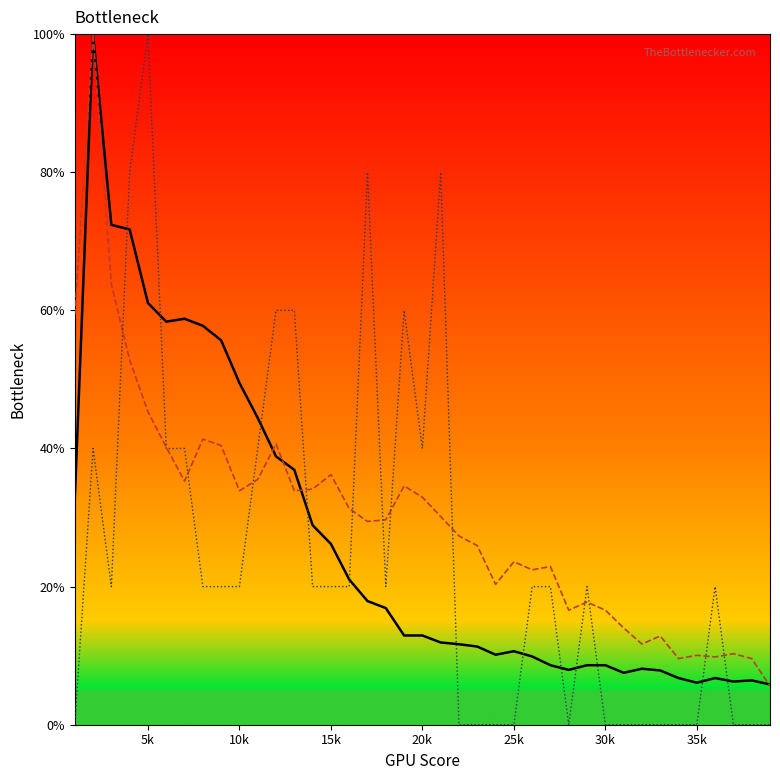

Reading right to left, what are all the values shown in this chart?

col_2 (line): 5.8	6.4	6.2	6.8	6.1	6.8	7.9	8.1	7.5	8.6	8.6	7.9	8.6	9.9	10.6	10.1	11.3	11.7	11.9	12.9	12.9	16.9	17.9	21.0	26.2	28.9	36.9	38.9	44.4	49.5	55.7	57.8	58.8	58.4	61.1	71.7	72.4	100.0	32.6
col_3 (line): 5.6	9.6	10.3	9.8	10.0	9.6	12.9	11.7	14.0	16.6	17.8	16.6	22.9	22.4	23.6	20.3	25.9	27.3	30.1	32.9	34.6	29.7	29.4	31.3	36.2	34.1	33.9	40.7	35.5	33.9	40.4	41.4	35.3	40.2	45.3	52.8	63.8	100.0	59.3
col_1 (line): 0.0	0.0	0.0	20.0	0.0	0.0	0.0	0.0	0.0	0.0	20.0	0.0	20.0	20.0	0.0	0.0	0.0	0.0	80.0	40.0	60.0	20.0	80.0	20.0	20.0	20.0	60.0	60.0	40.0	20.0	20.0	20.0	40.0	40.0	100.0	80.0	20.0	40.0	0.0